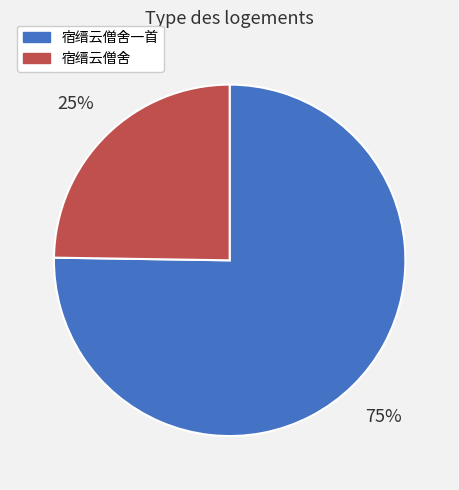

Rank the categories by value from lowest to highest.

宿缙云僧舍, 宿缙云僧舍一首